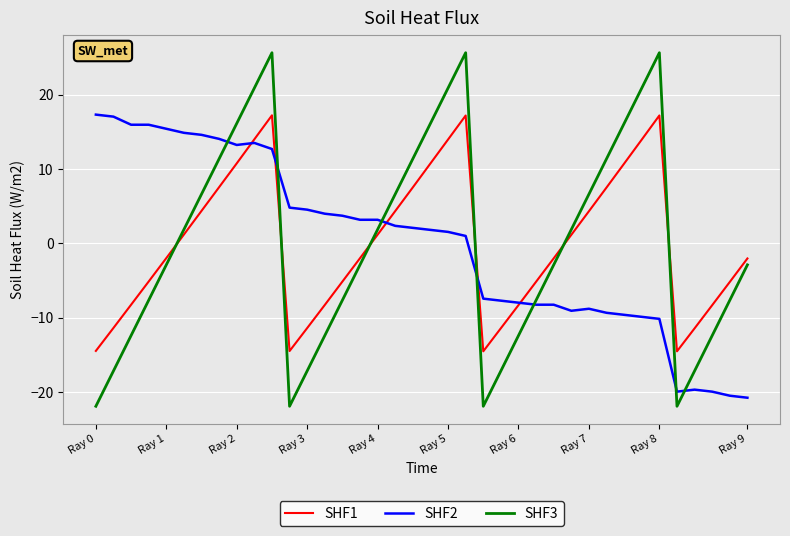

Which series ends up on top after the final intersection of SHF2 and SHF3?

SHF3